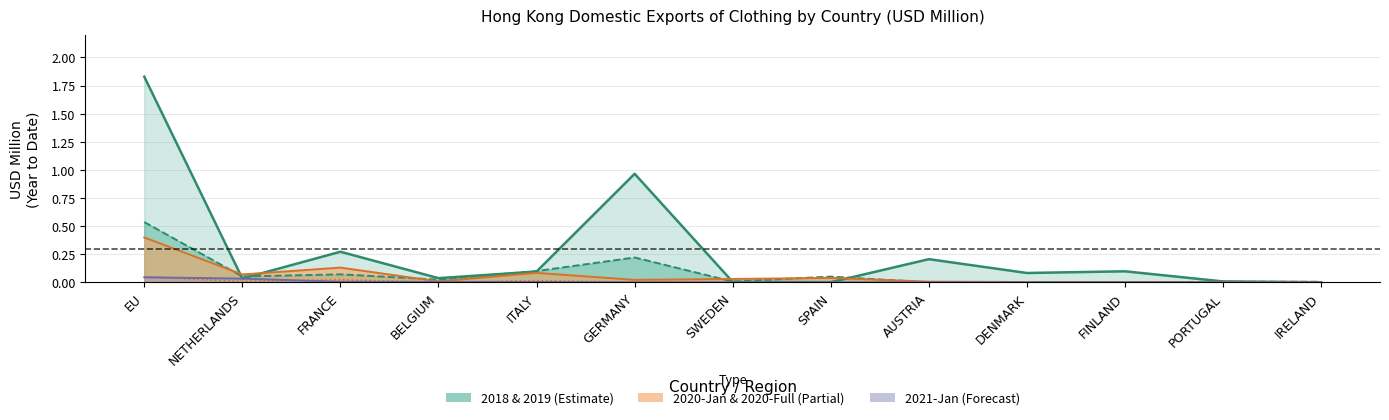

List the series in order of their peak value, highest first.

201812, 201912, 202012, 202001, 202101